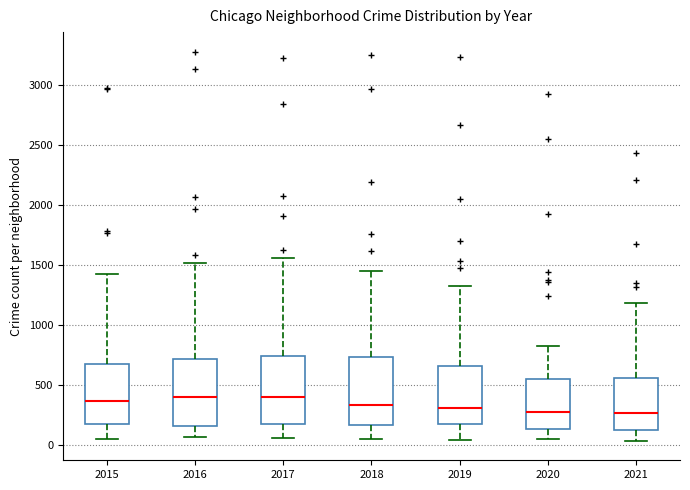

Reading left to right, transcribe this box plot: for each box, give where its median line is, the range the box spans, and where its two whiskers end, as read against the y-axis. The values are not printed on the chart, so give them approximately, as read against the axis.

2015: median 350, box 150 to 700, whiskers 50 to 1400
2016: median 400, box 150 to 700, whiskers 50 to 1500
2017: median 400, box 150 to 750, whiskers 50 to 1550
2018: median 350, box 150 to 750, whiskers 50 to 1450
2019: median 300, box 150 to 650, whiskers 50 to 1300
2020: median 250, box 150 to 550, whiskers 50 to 850
2021: median 250, box 150 to 550, whiskers 50 to 1200